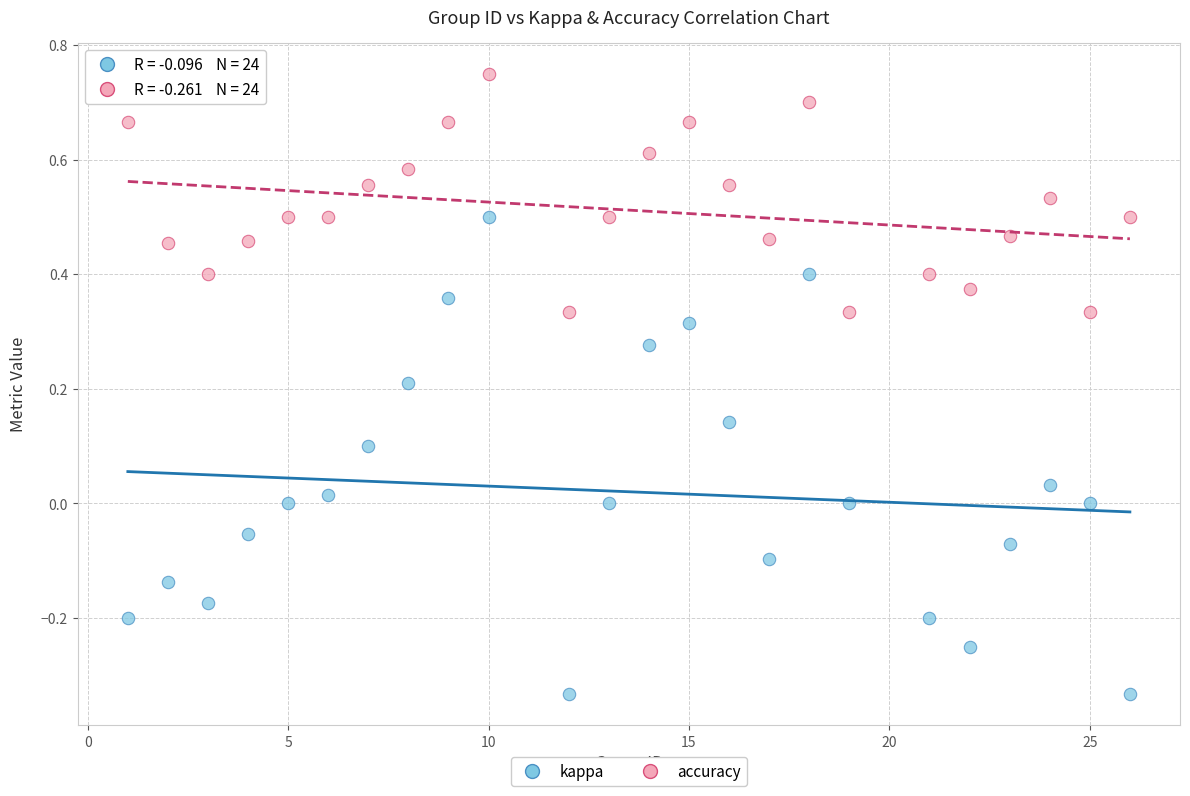

Which series contains the highest Y value?

accuracy